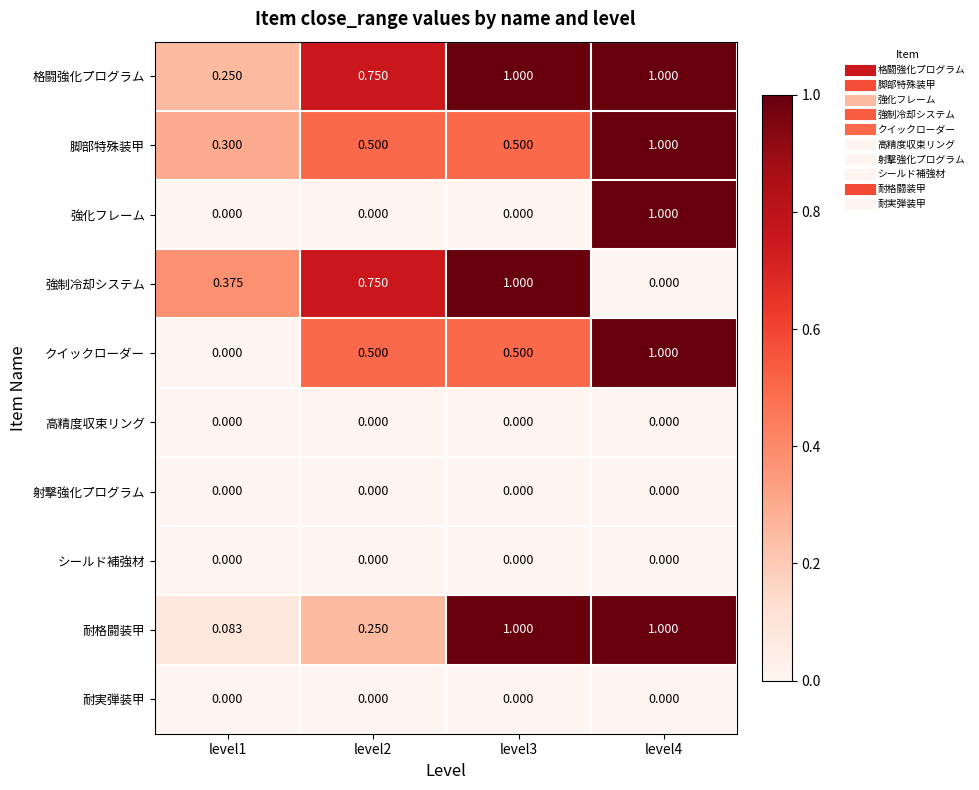

Which series has the largest total across all categories?

格闘強化プログラム